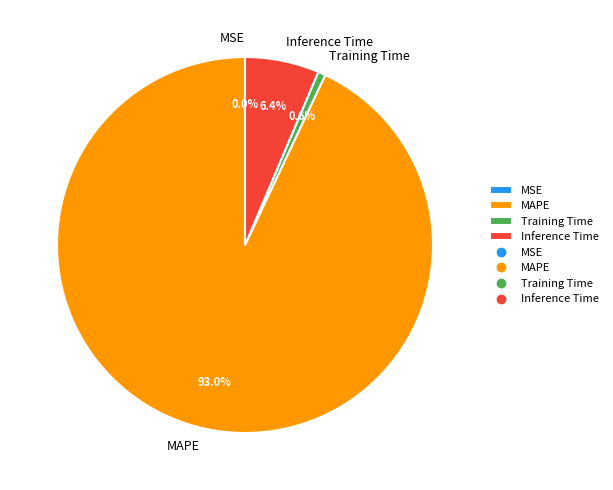

What is the largest slice in the pie chart?

MAPE